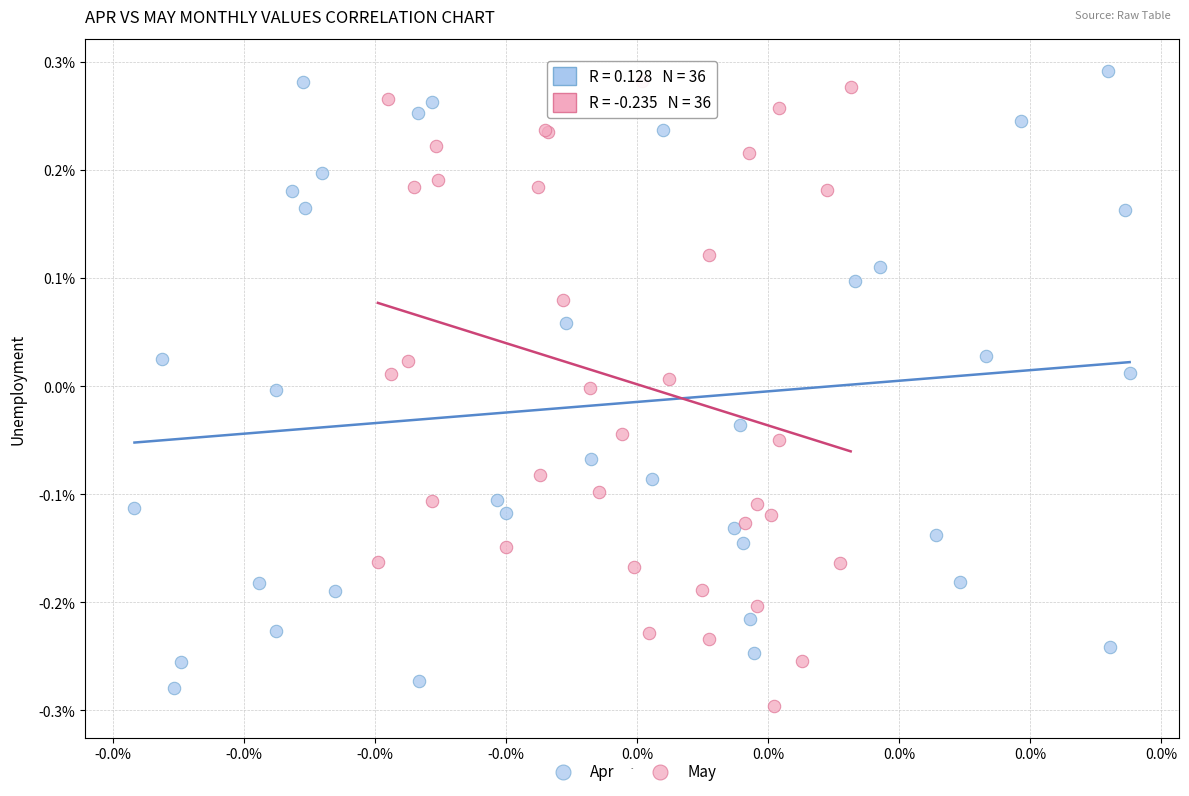

Which series reaches the minimum Y coordinate?

May